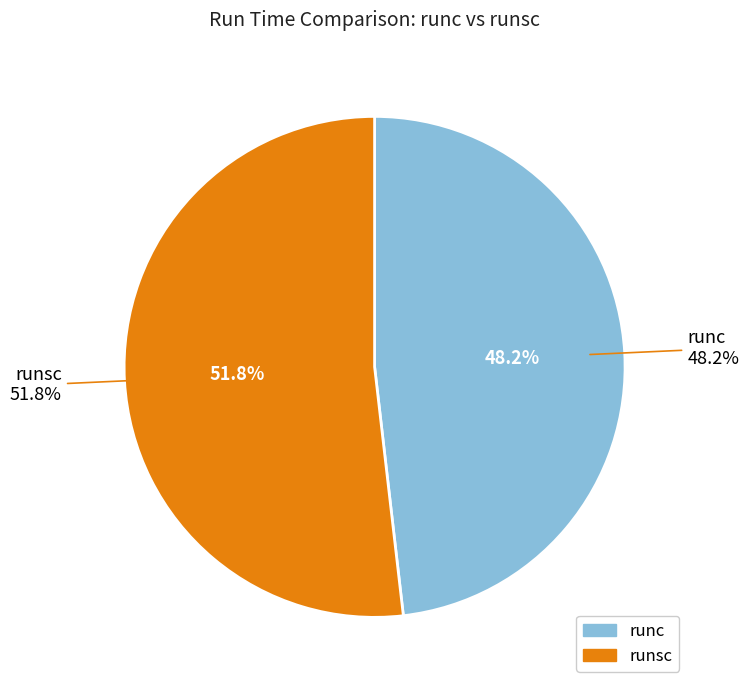

What portion of the pie excludes runsc?

48.2%